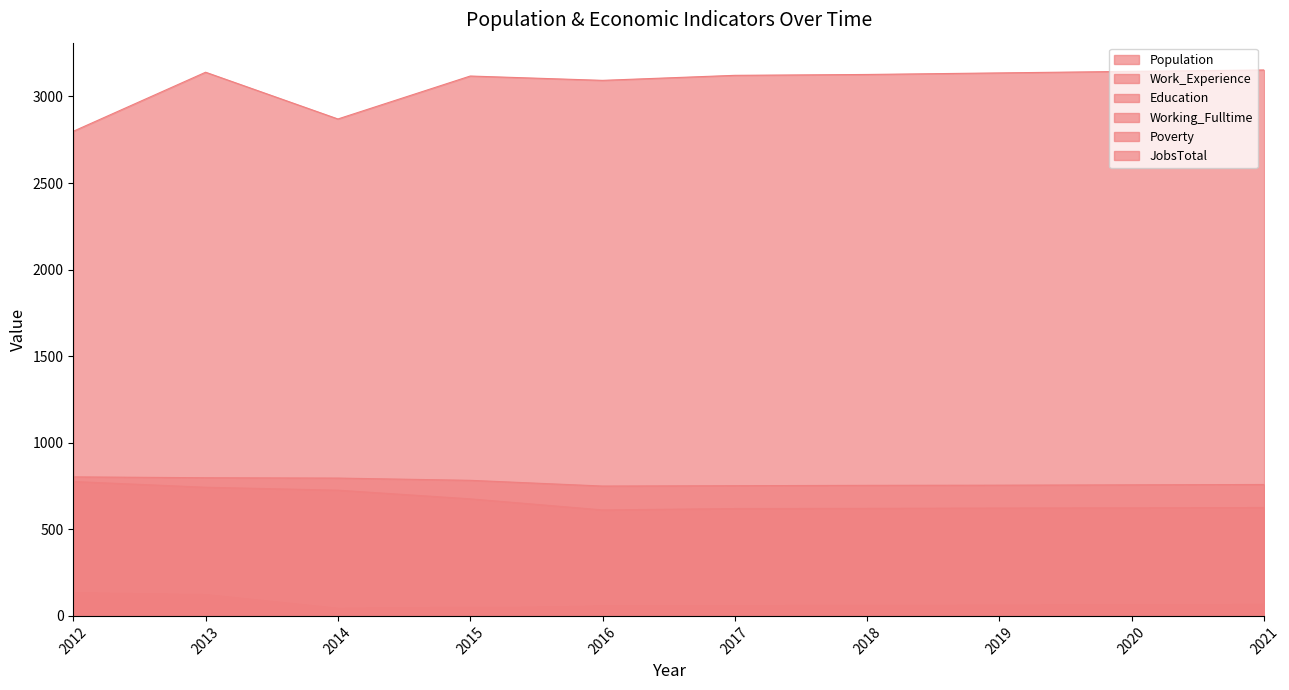

True or false: Work_Experience_line and Education_line cross at least once.

False